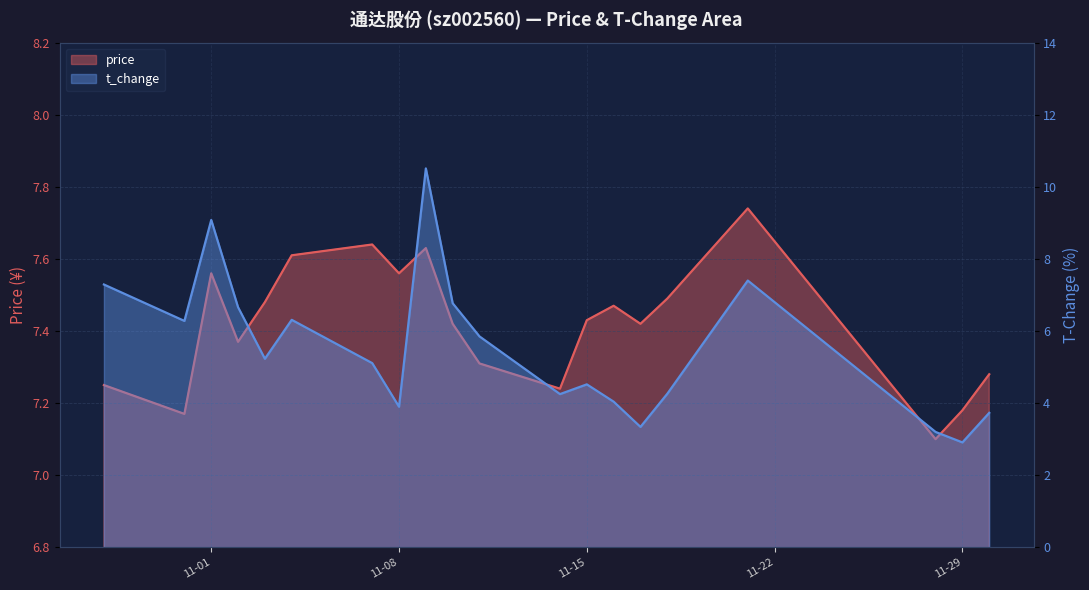

Reading right to left, extract all data points from this chart.

price: 7.3	7.2	7.1	7.7	7.5	7.4	7.5	7.4	7.2	7.3	7.4	7.6	7.6	7.6	7.6	7.5	7.4	7.6	7.2	7.2
t_change: 3.7	2.9	3.2	7.4	4.3	3.3	4.0	4.5	4.2	5.8	6.8	10.5	3.9	5.1	6.3	5.2	6.7	9.1	6.3	7.3